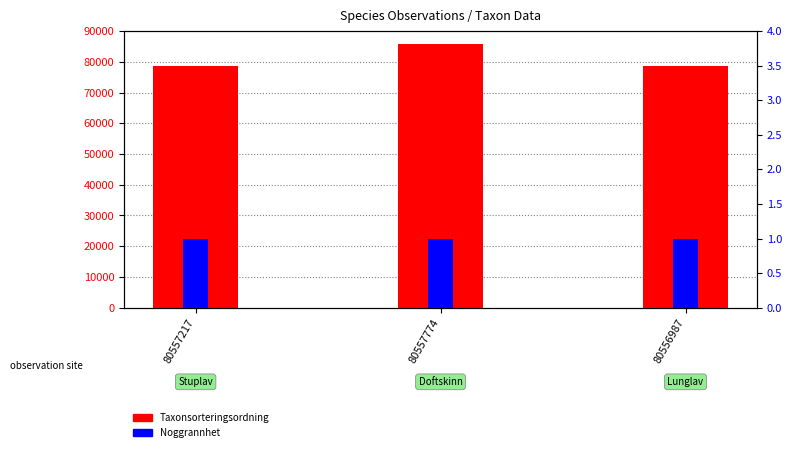

Which category has the lowest value across all series?

80557217